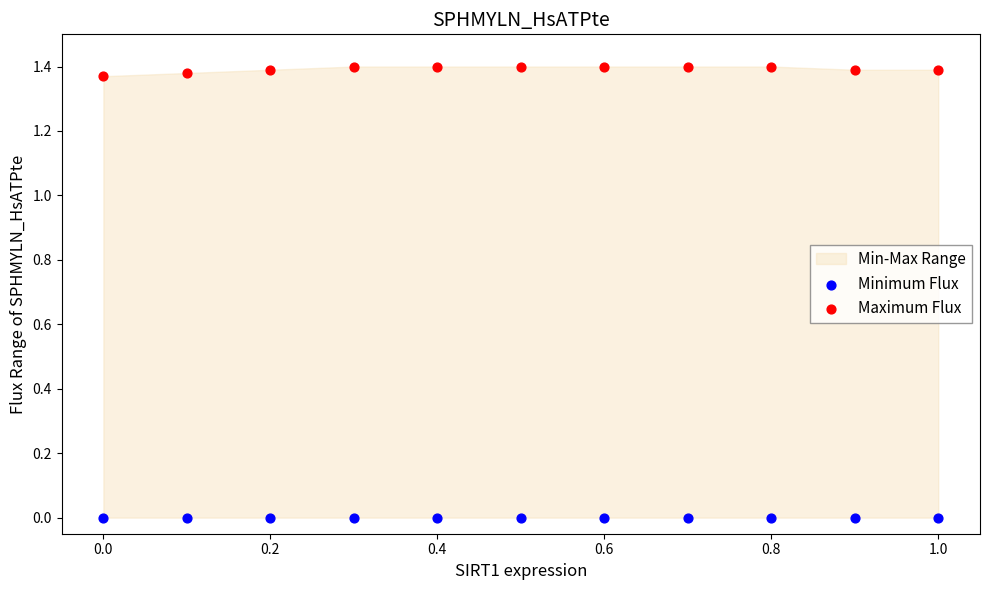

Which series contains the lowest Y value?

Minimum Flux